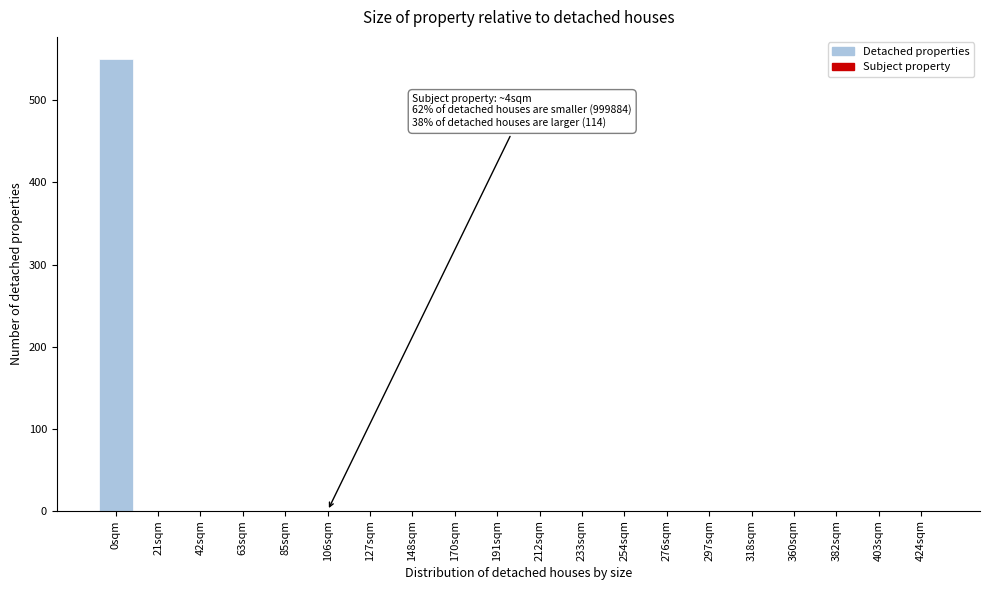

Is it true that the value at 21sqm is 0.0?

True